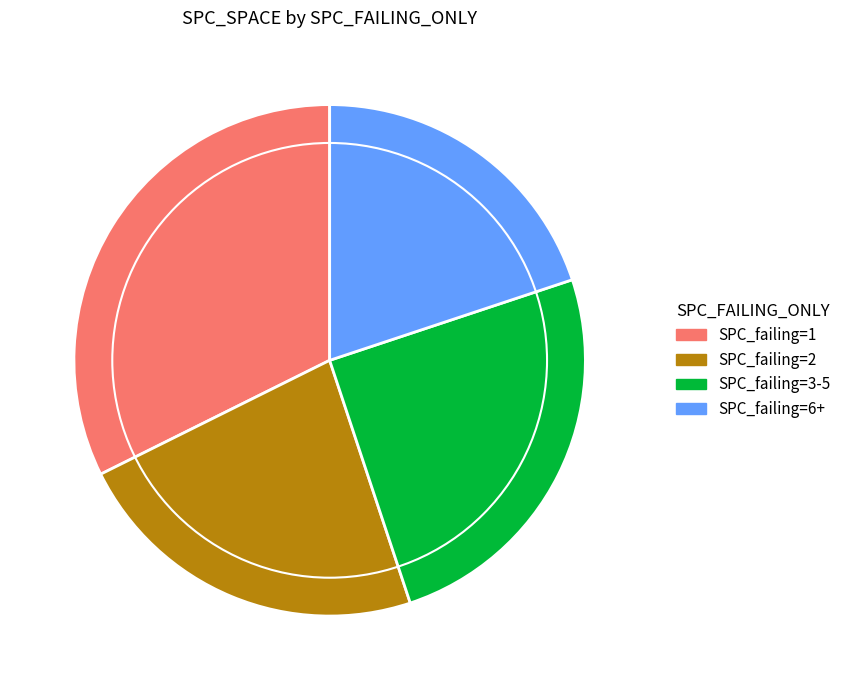

Is it true that SPC_failing=6+ is 25% of the pie?

False